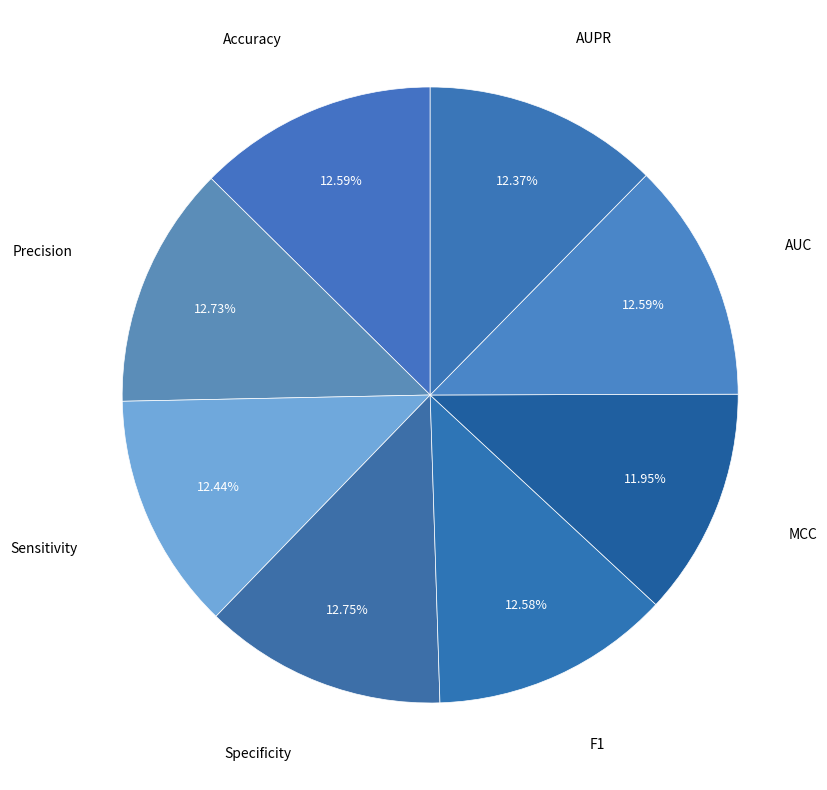

Which slice is the smallest?

MCC